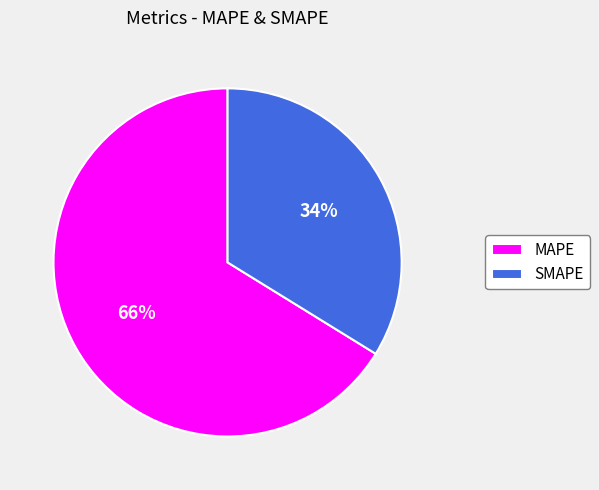

Count the number of slices in the pie.

2